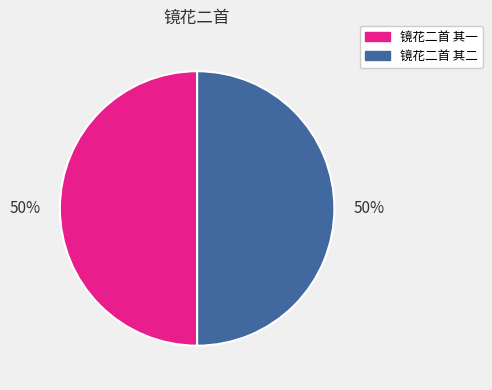

Approximately how many times larger is the value at 镜花二首 其二 compared to 镜花二首 其一?

1.0